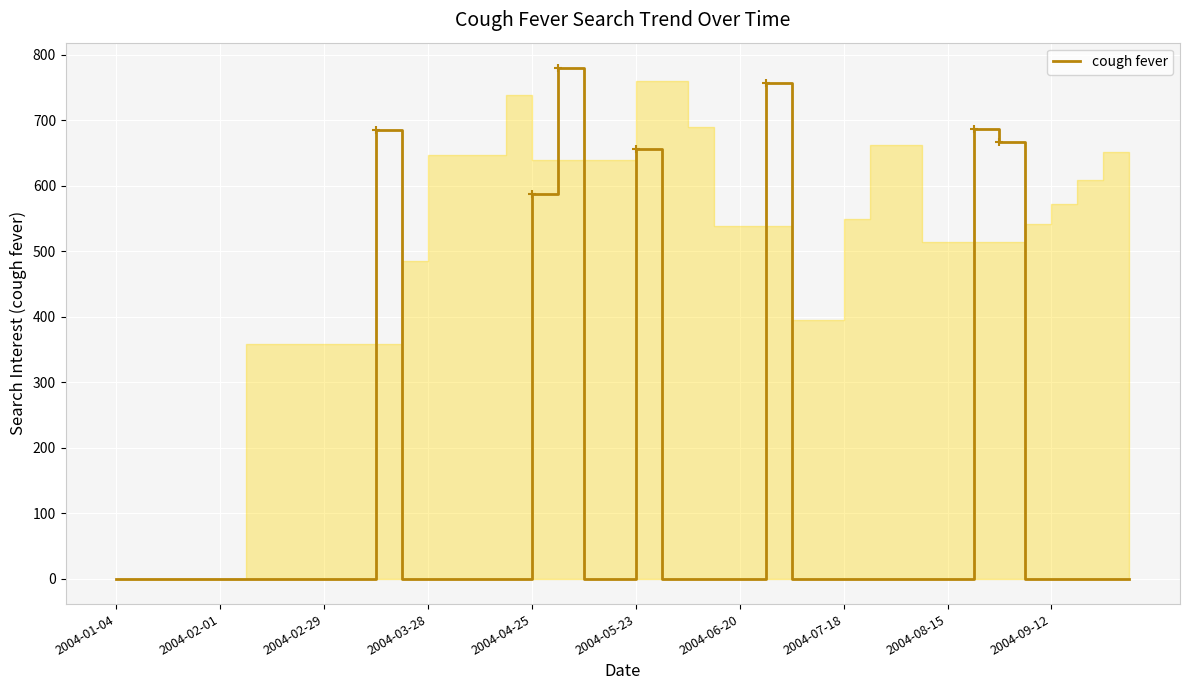

The value of cough fever at 2004-08-15 is 440.3. True or false?

False